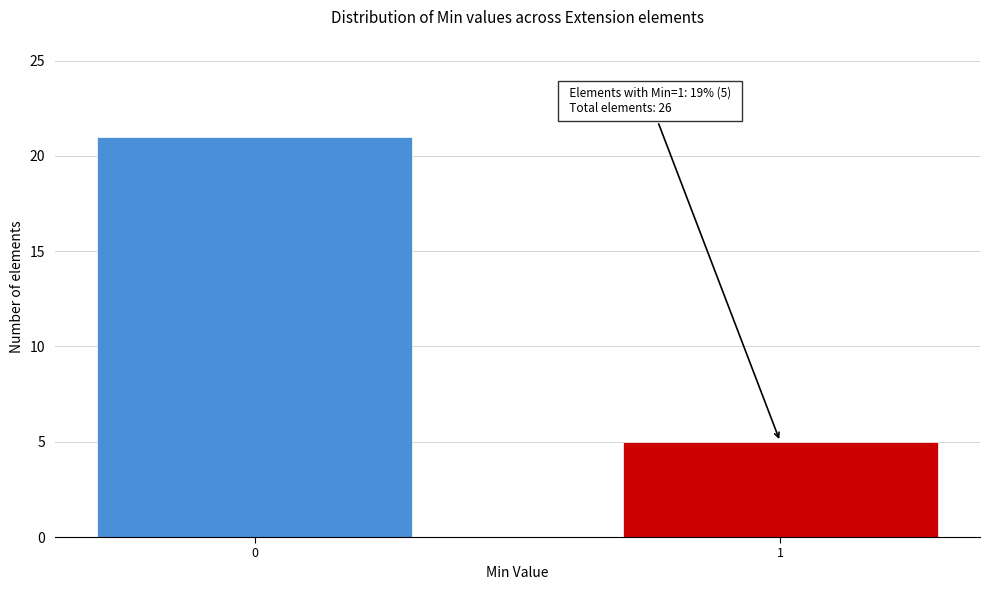

Reading left to right, what are all the values shown in this chart?

21	5